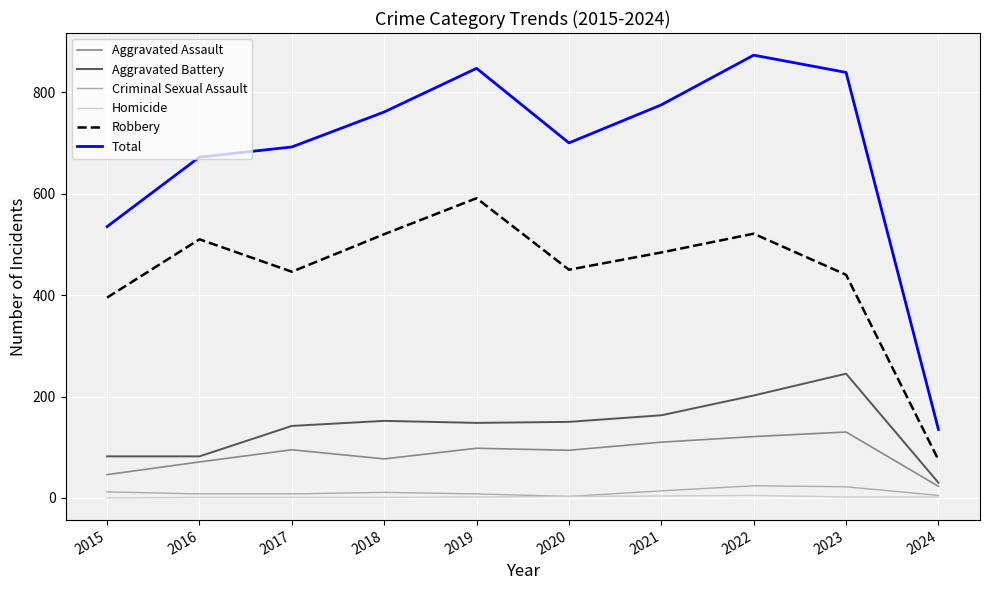

What is the average value of the Total series?

683